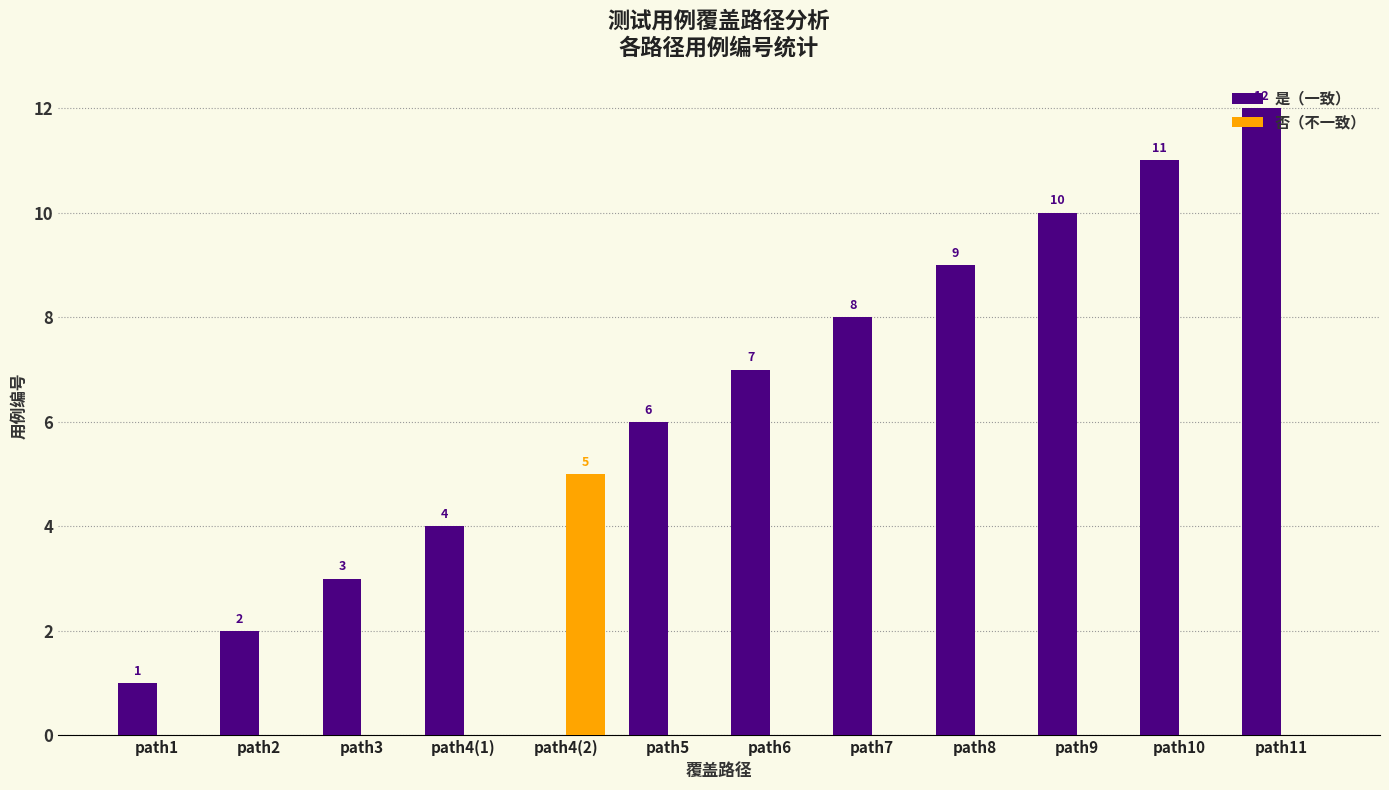

Count the number of categories in the chart.

12